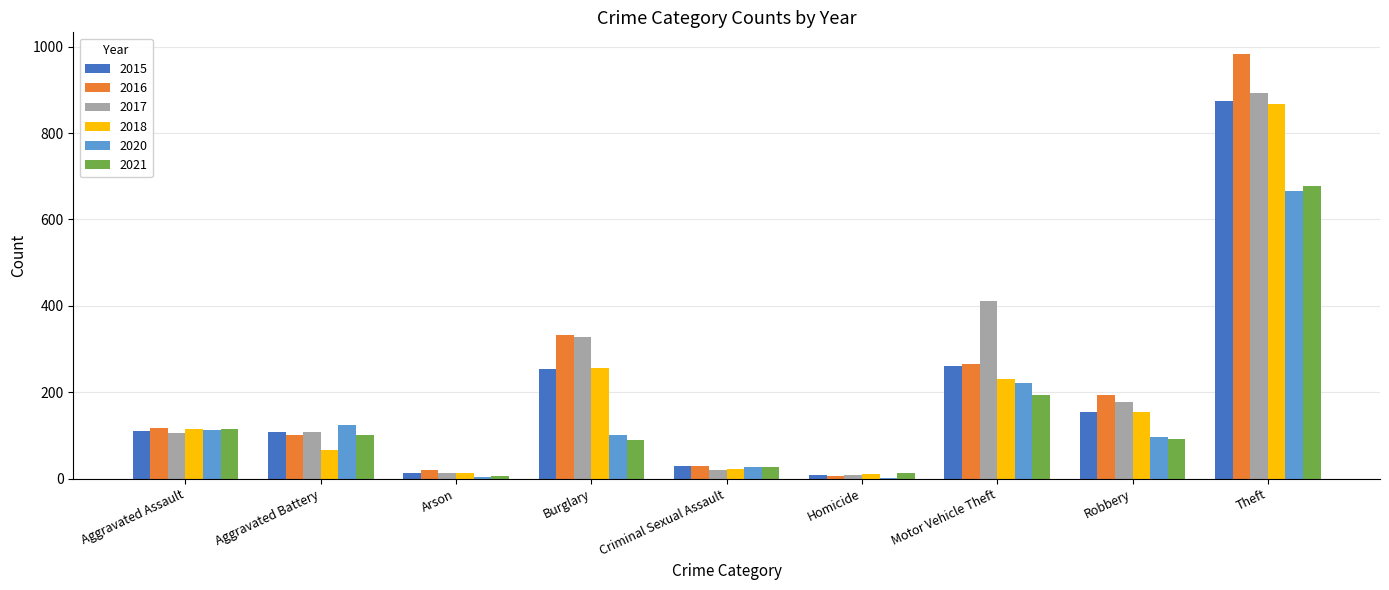

The value of 2020 at Homicide is 2. True or false?

True